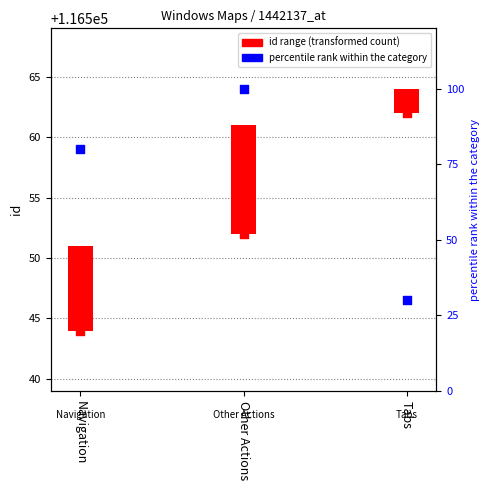

Approximately how many times larger is the value at Tabs compared to Other Actions?

0.3